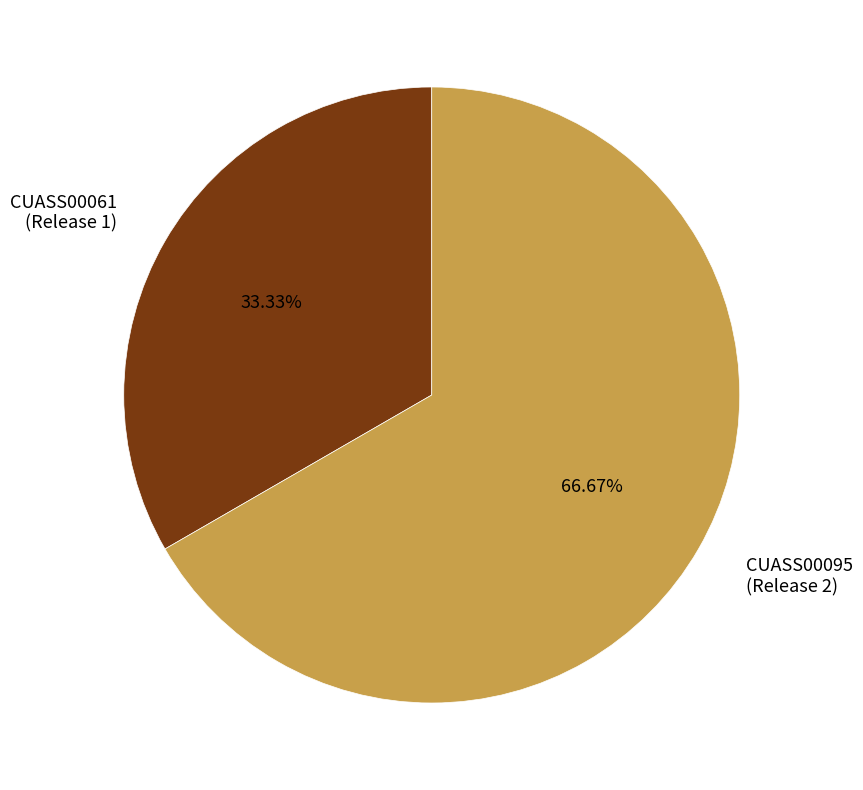

Between CUASS00095 (Release 2) and CUASS00061 (Release 1), which is larger?

CUASS00095 (Release 2)